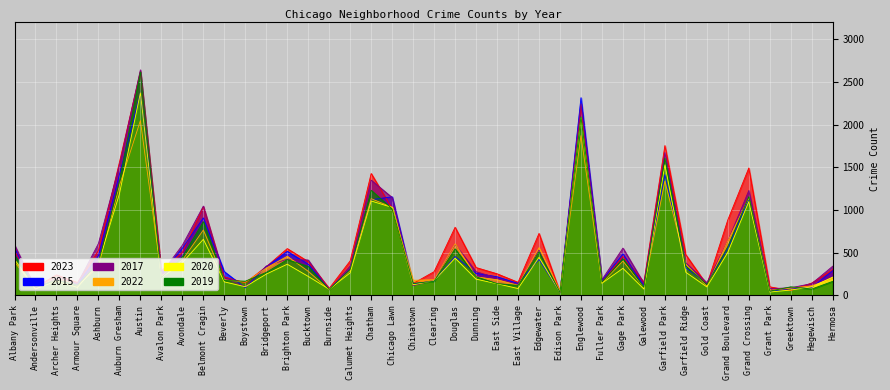

What are all the series names shown in the legend?

2019, 2023, 2020, 2022, 2015, 2017